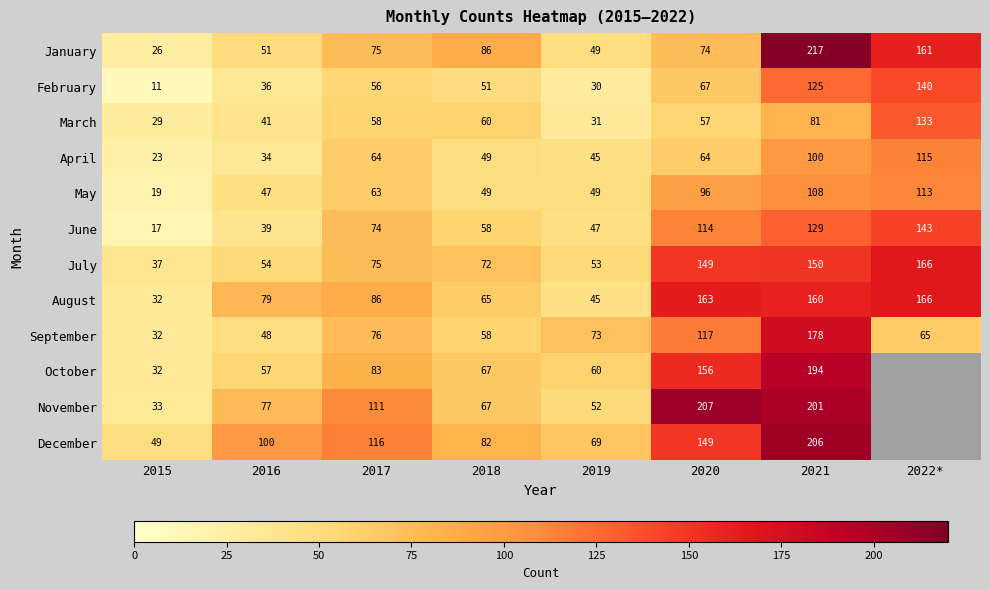

At which label is March closest to 81?

2021